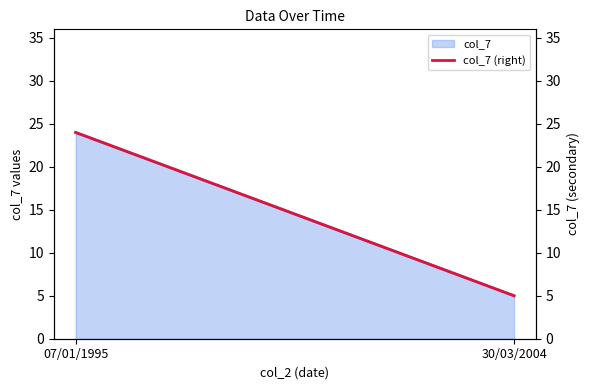

True or false: the data shows 5 at 30/03/2004.

True